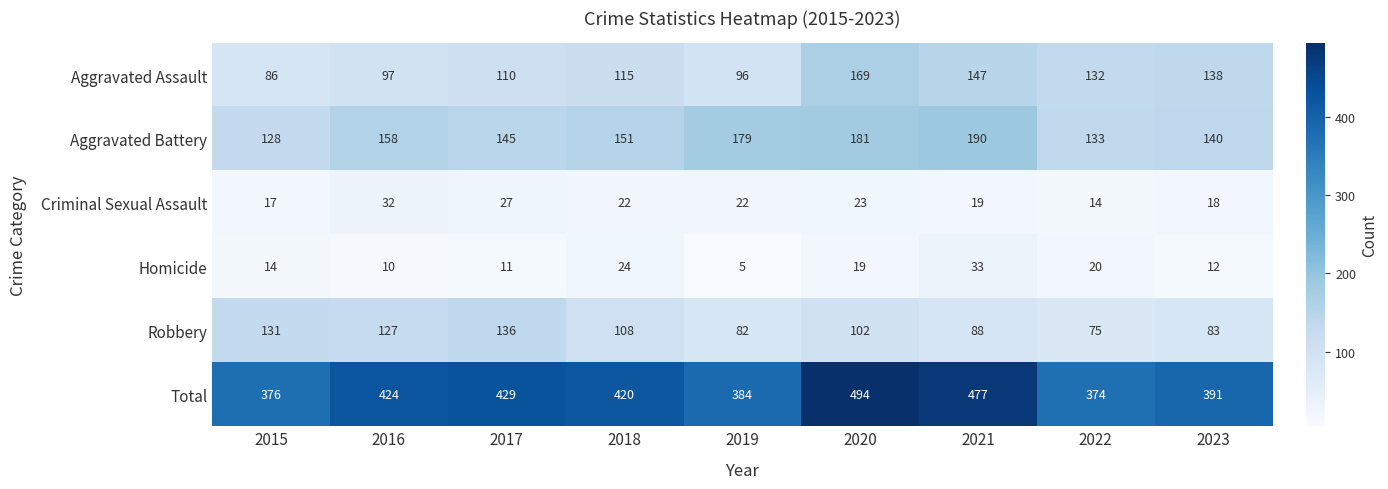

Where is Aggravated Battery nearest to the value 159?

2016